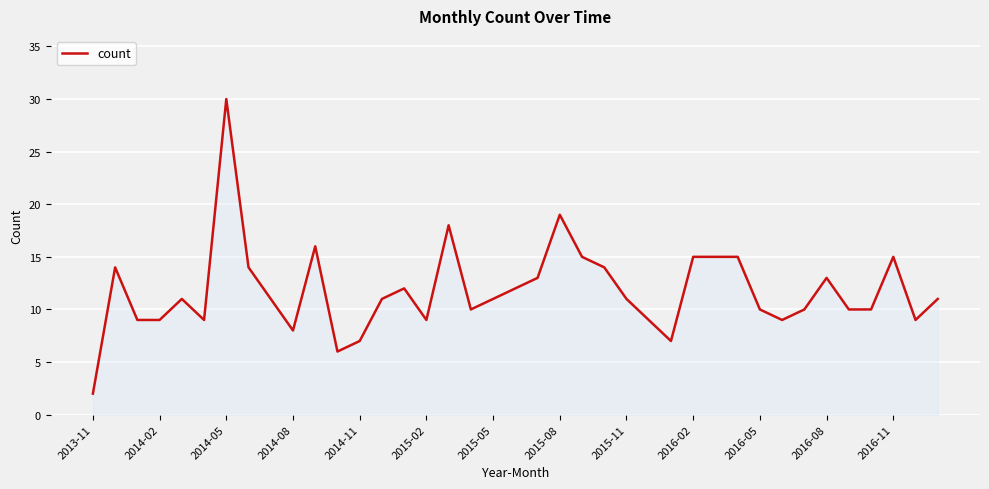

What is the difference between the maximum and minimum values?

28